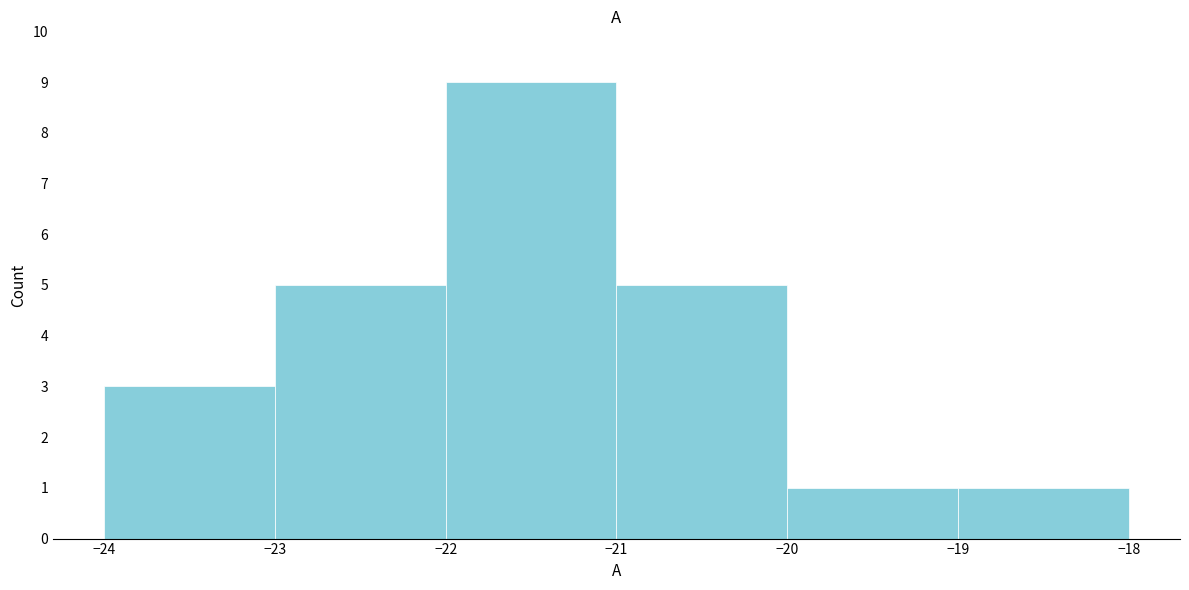

Reading left to right, transcribe this chart: for each bar, give the range it covers on the x-axis and its height. The values are not printed on the chart, so give them approximately, as read against the axis.

-24 to -23: 3
-23 to -22: 5
-22 to -21: 9
-21 to -20: 5
-20 to -19: 1
-19 to -18: 1